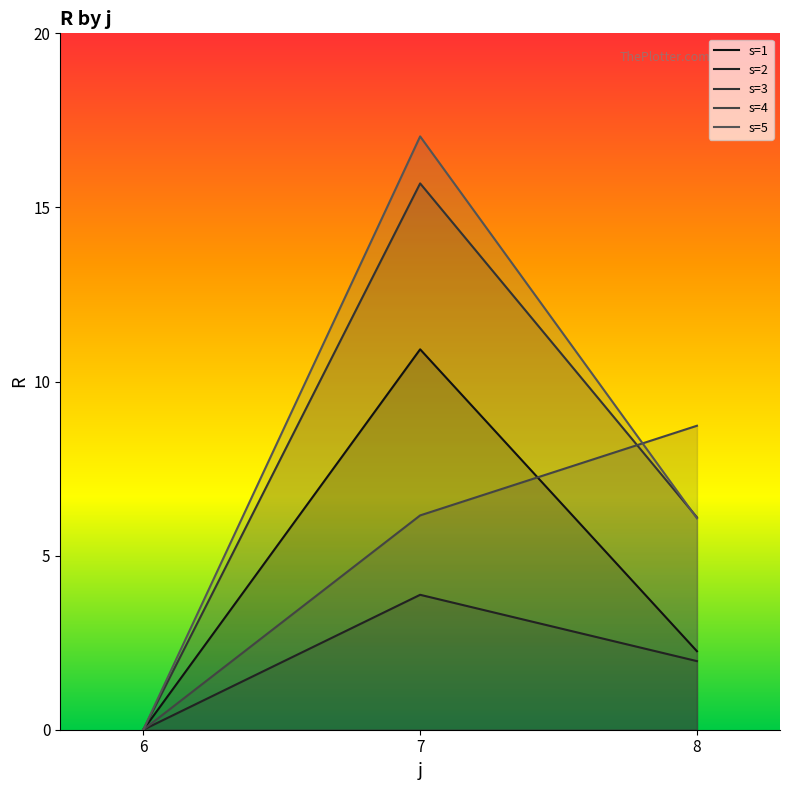

How many categories are shown in the chart?

3